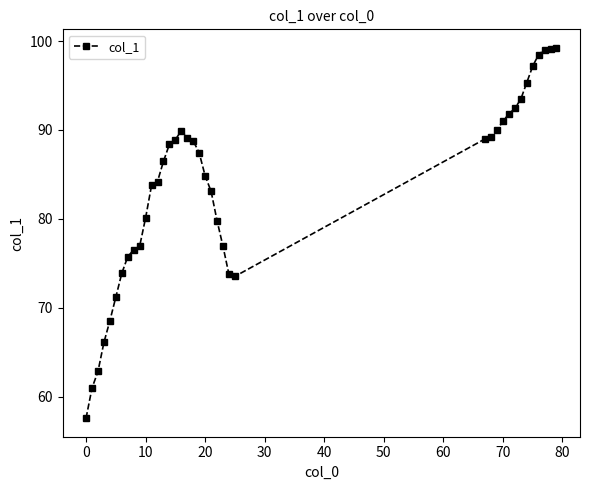

What is the difference between the maximum and minimum values?

41.6